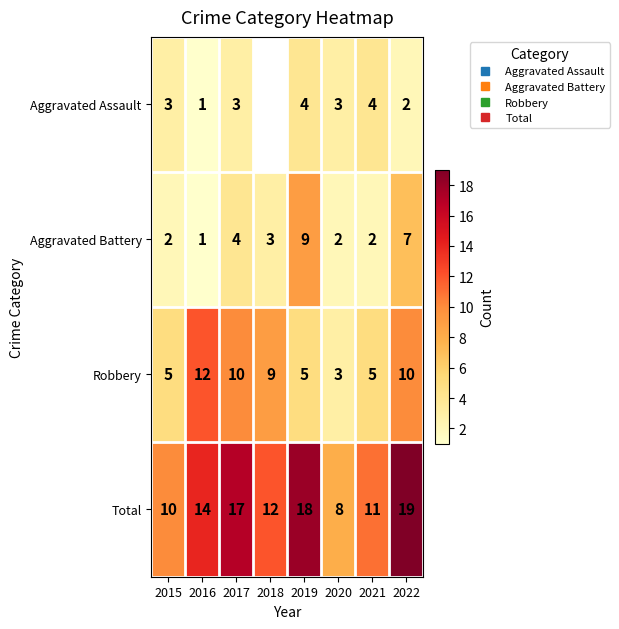

What is the difference between the maximum and minimum values in the Robbery series?

9.0